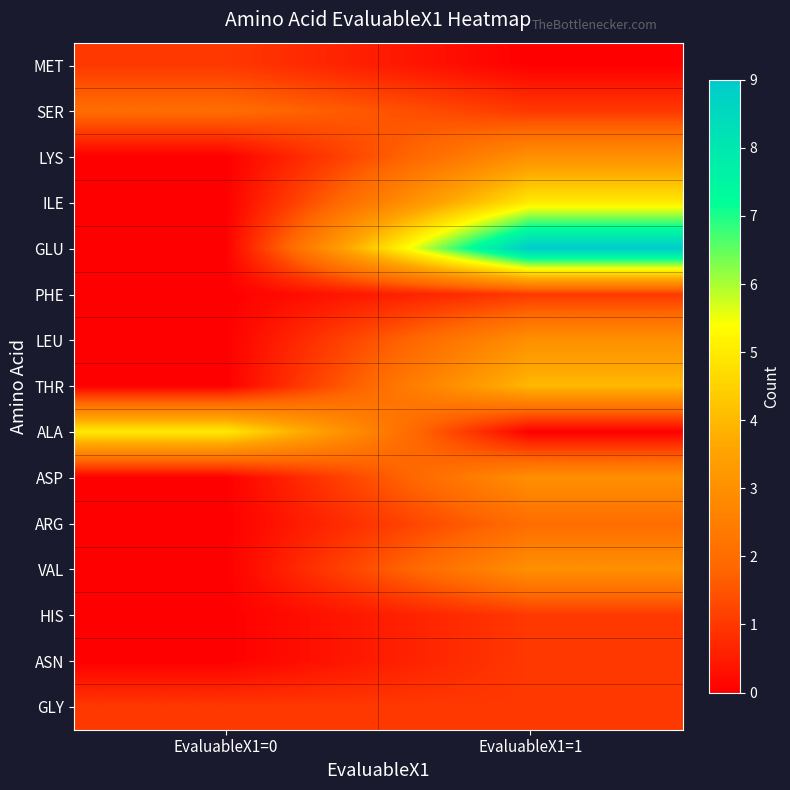

Rank the series by their maximum value, from lowest to highest.

MET, PHE, HIS, ASN, GLY, SER, ARG, LYS, LEU, ASP, VAL, THR, ILE, ALA, GLU